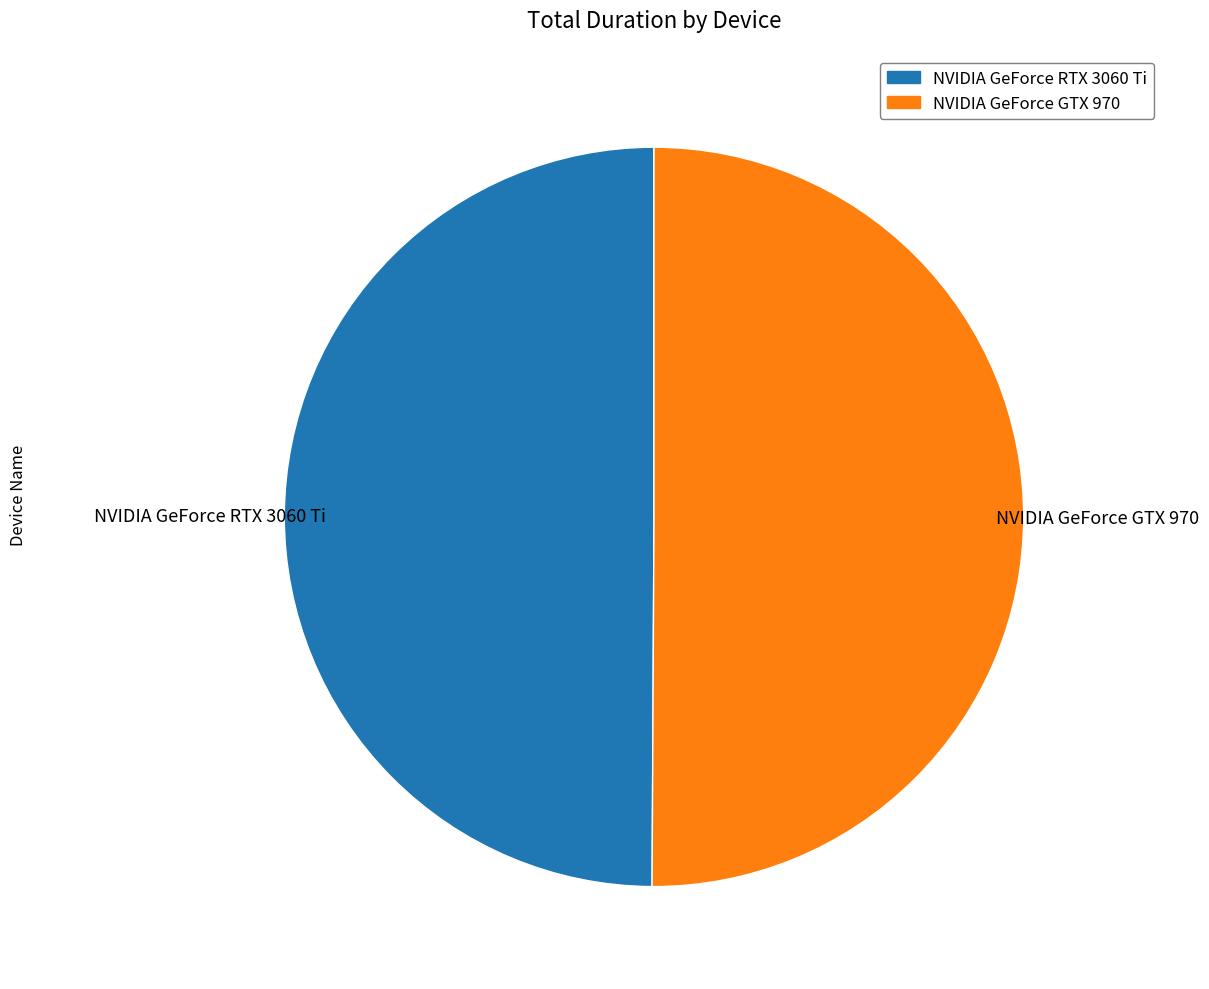

Do NVIDIA GeForce GTX 970 and NVIDIA GeForce RTX 3060 Ti together represent more than half of the pie?

Yes